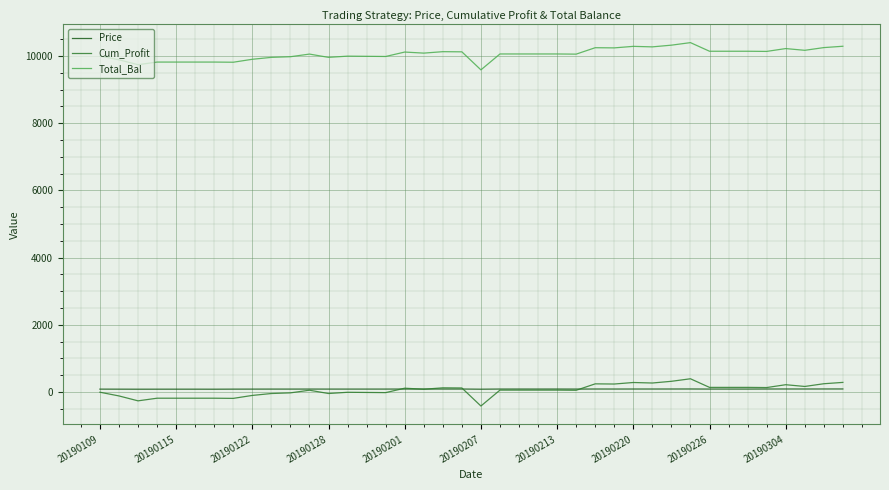

True or false: Price and Total_Bal intersect in this chart.

False